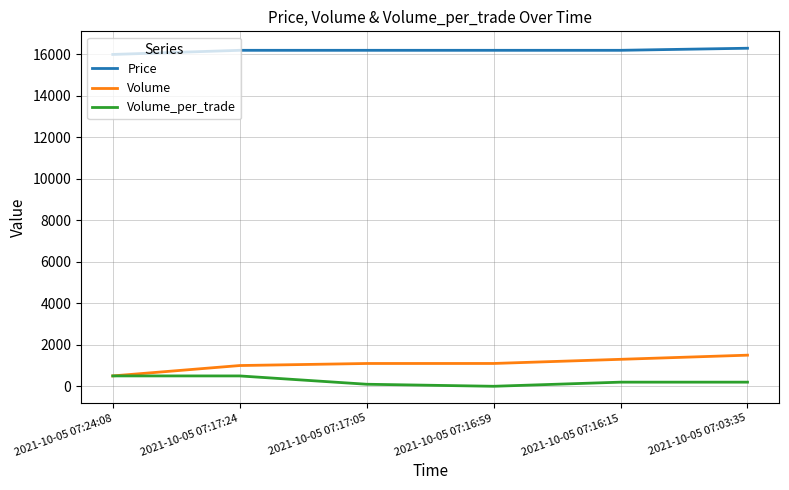

True or false: Volume and Price intersect in this chart.

False